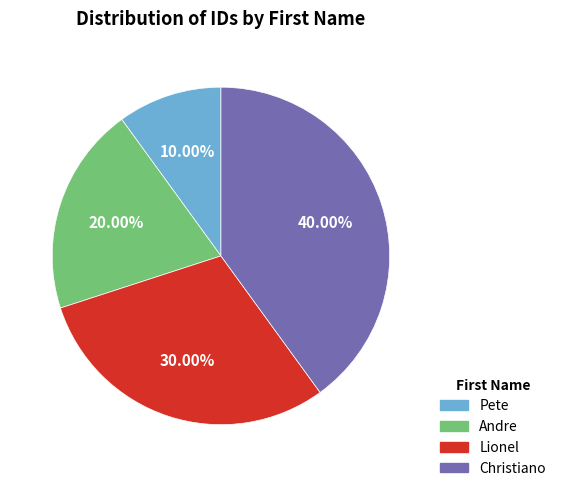

What is the smallest slice in the pie chart?

Pete